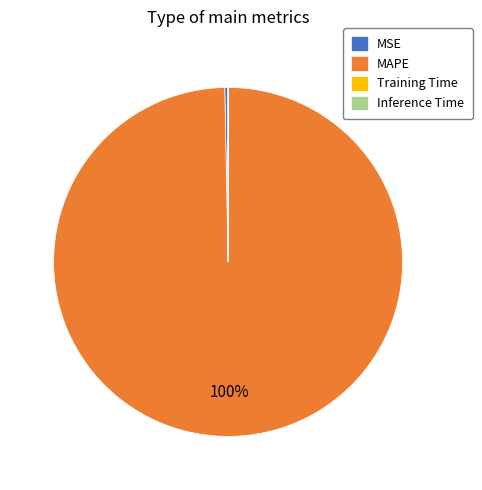

Does any single category account for the majority?

Yes